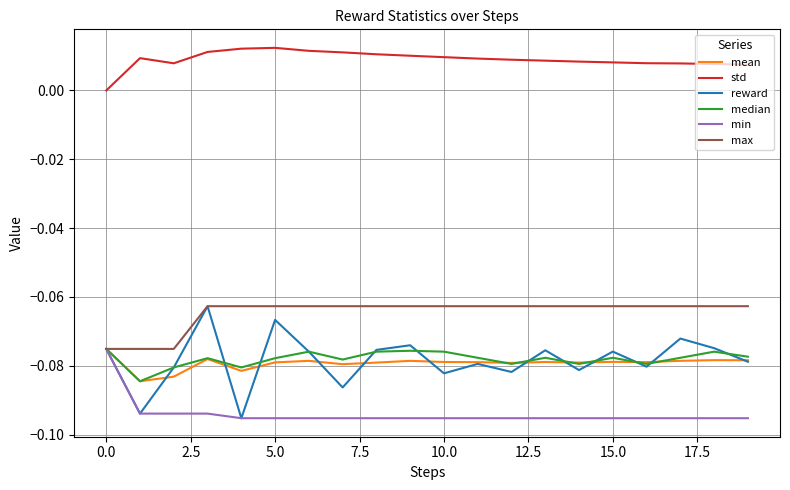

Which series has the largest range (max minus min)?

reward